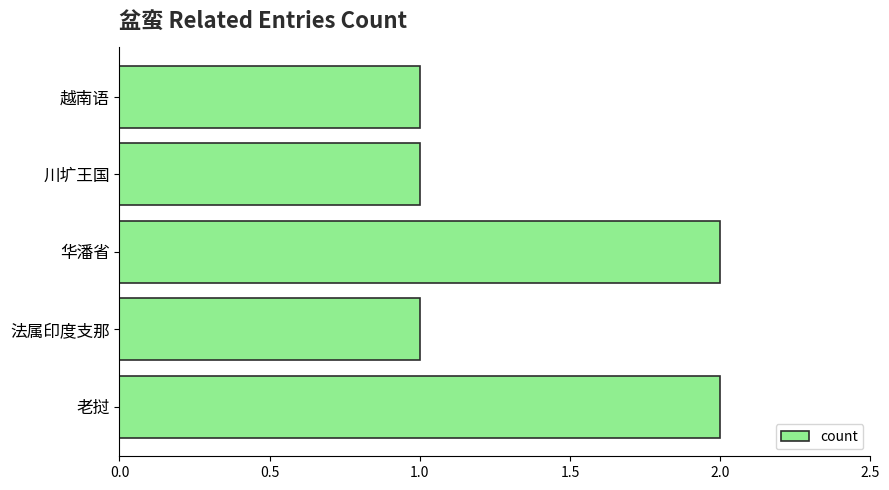

What is the sum of the values at 老挝 and 越南语?

3